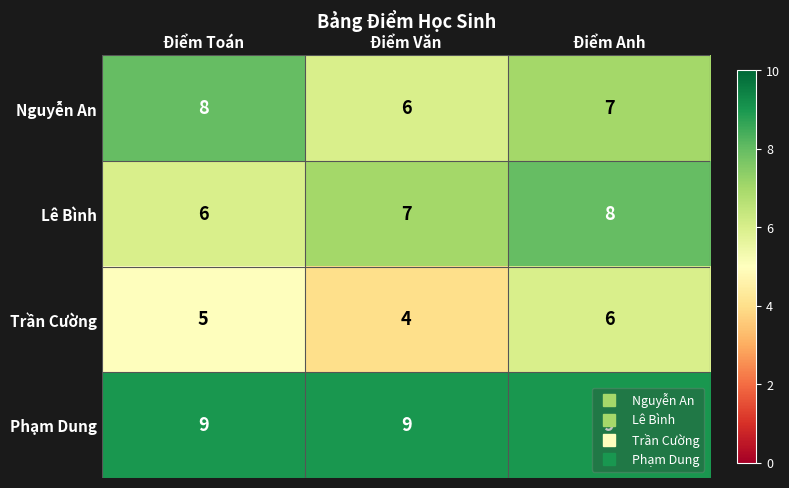

The value of Trần Cường at Điểm Toán is 8. True or false?

False